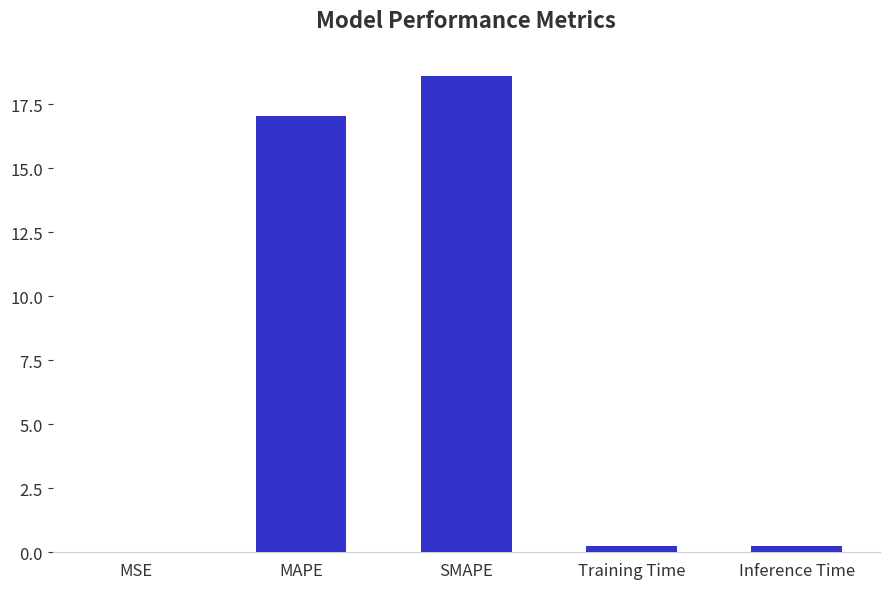

Which has a higher value, SMAPE or Training Time?

SMAPE